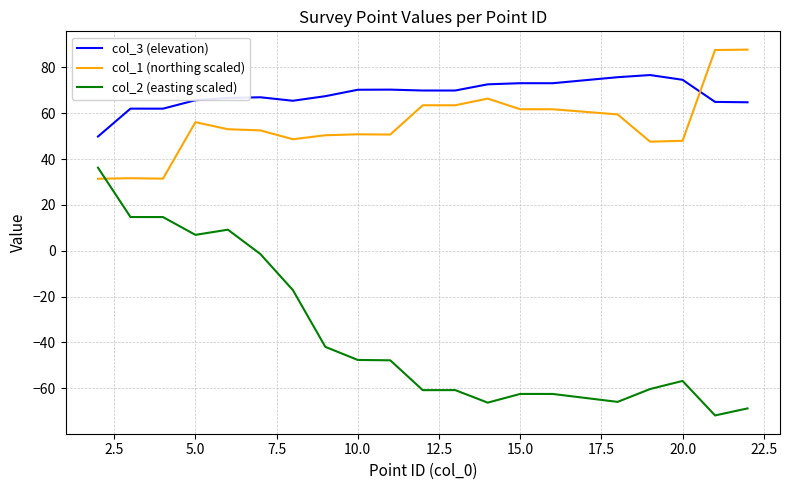

True or false: col_2 (easting scaled) has more than 0 points higher than both neighbors.

True